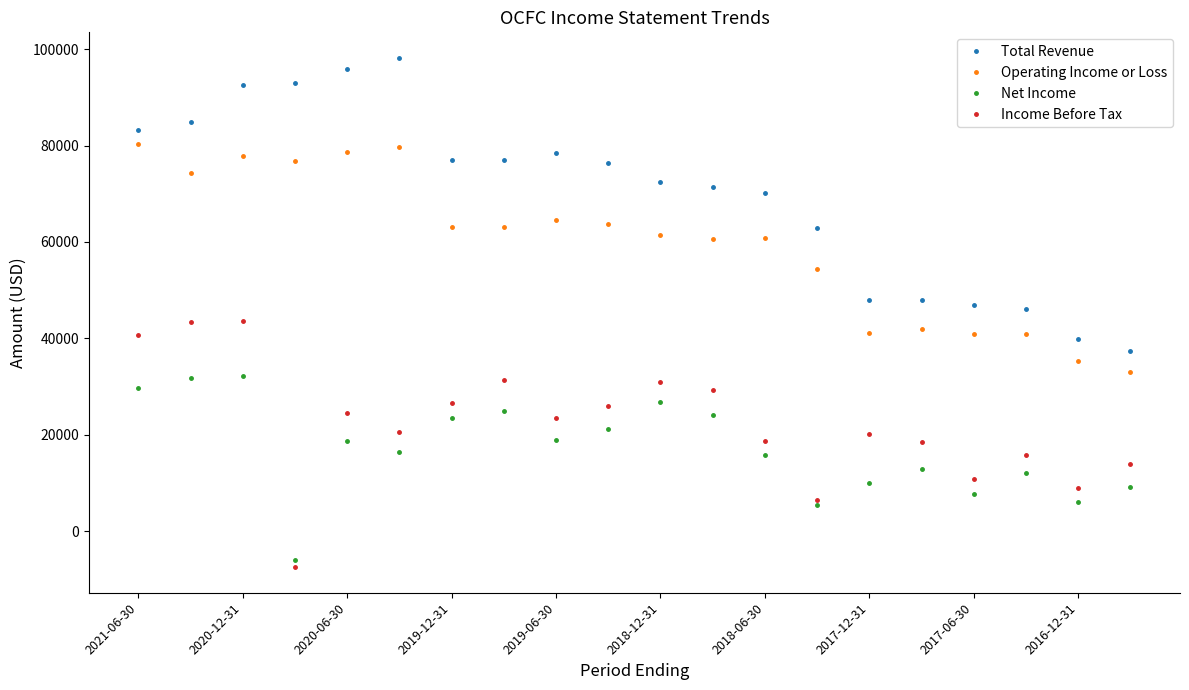

List the series in order of their peak value, lowest first.

Net Income, Income Before Tax, Operating Income or Loss, Total Revenue